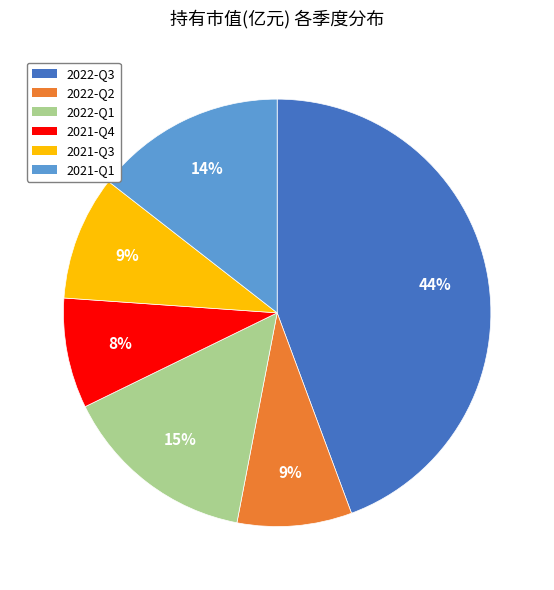

The 2022-Q1 slice represents 15% of the pie. True or false?

True